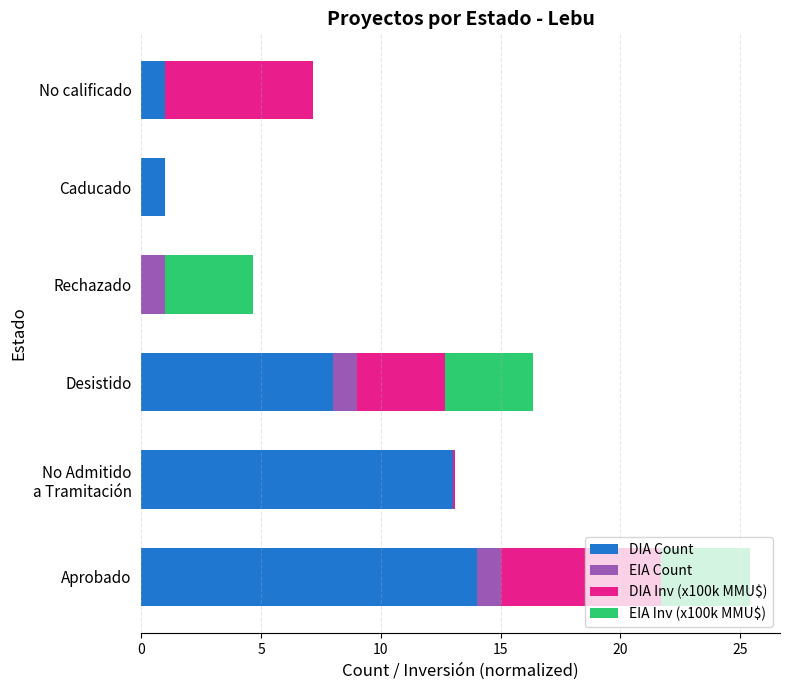

The value of DIA Count at Aprobado is 5.6. True or false?

False